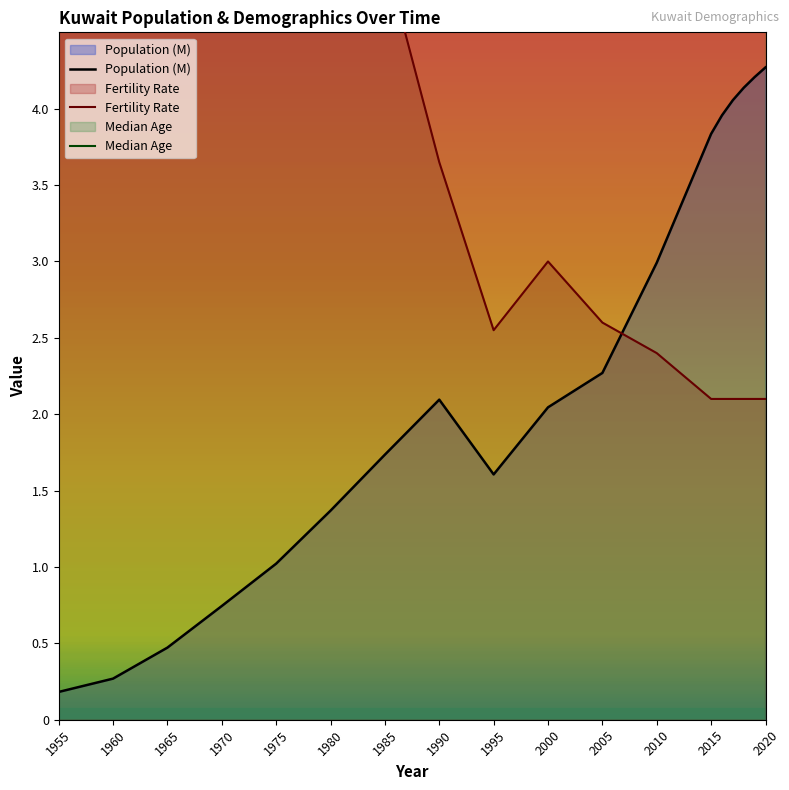

Is it true that Population (M) equals 5.3 at 2010?

False